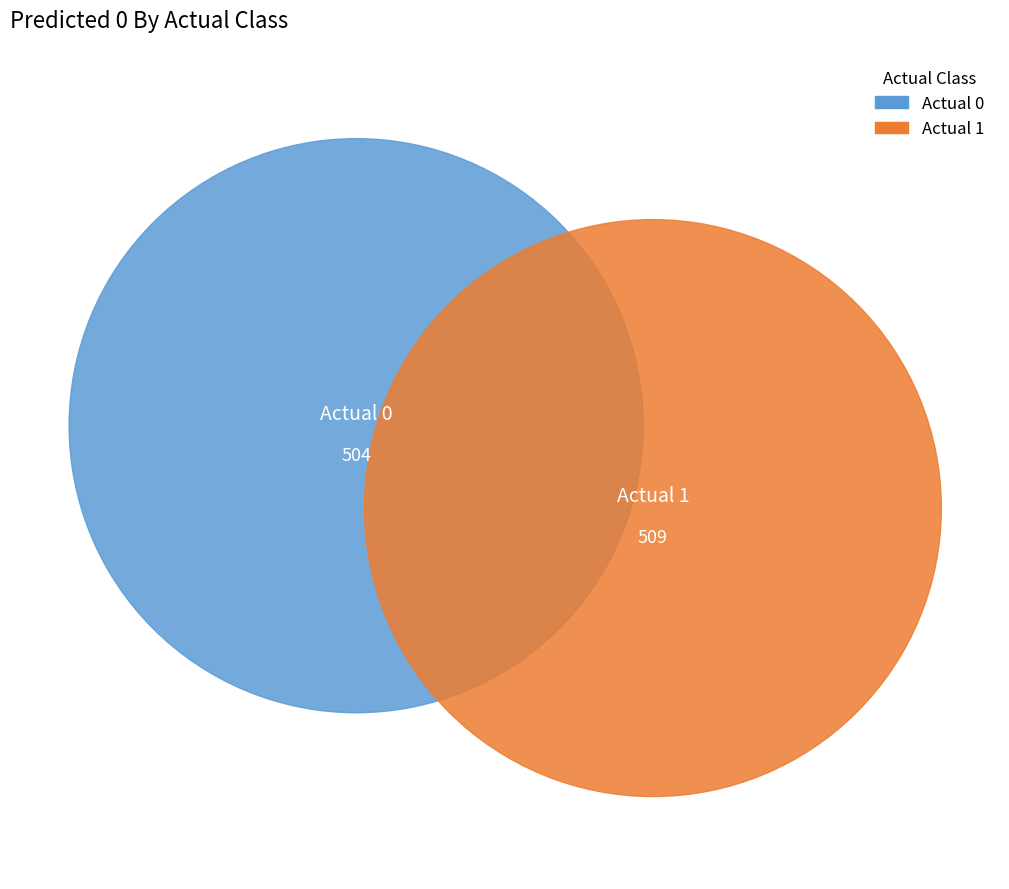

Which slice is the smallest?

Actual 0